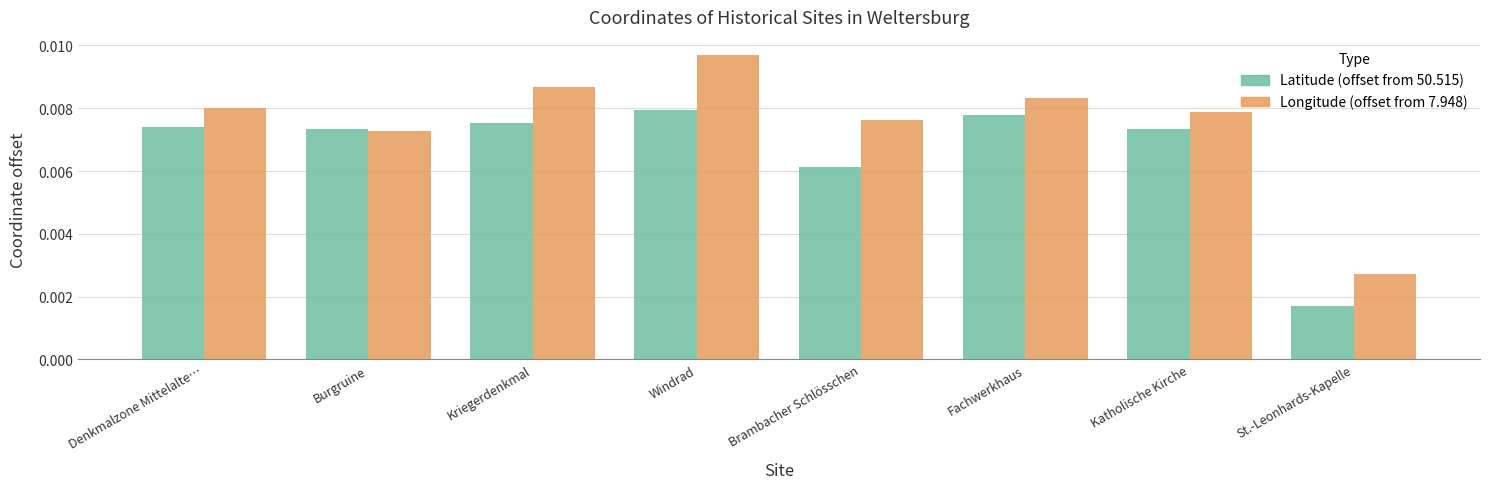

How many categories are shown in the chart?

8